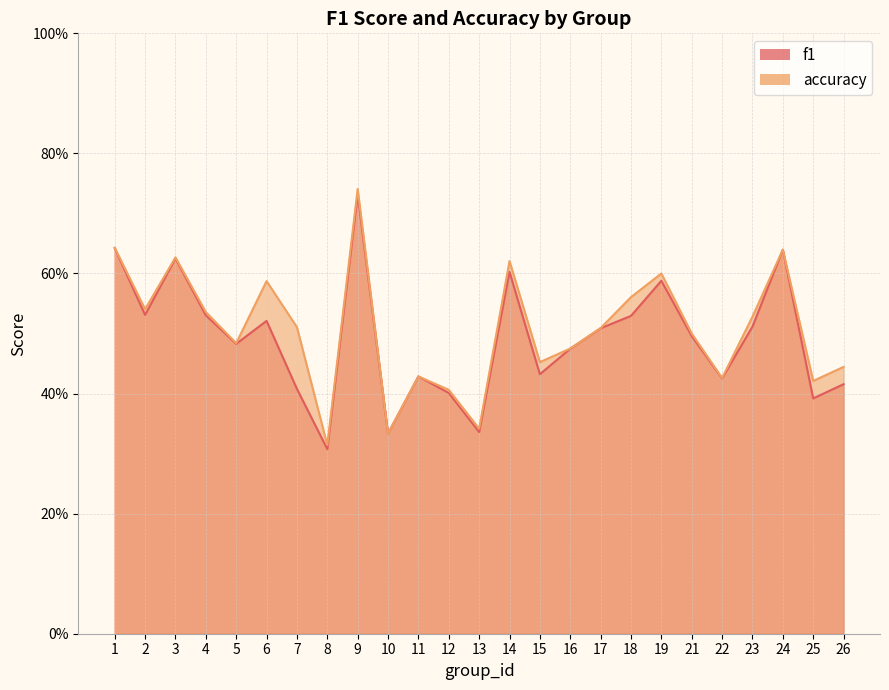

At which label is f1 closest to 0?

8